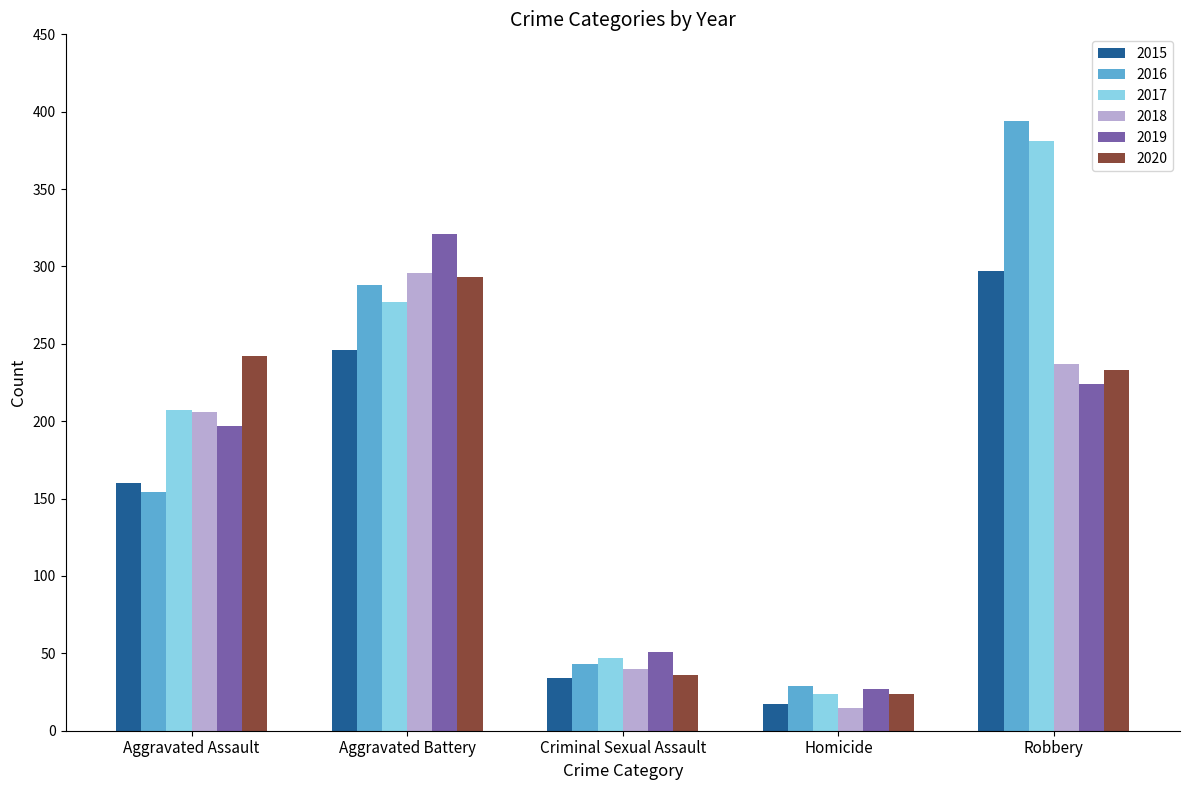

List the labels in order of 2019 value, smallest first.

Homicide, Criminal Sexual Assault, Aggravated Assault, Robbery, Aggravated Battery